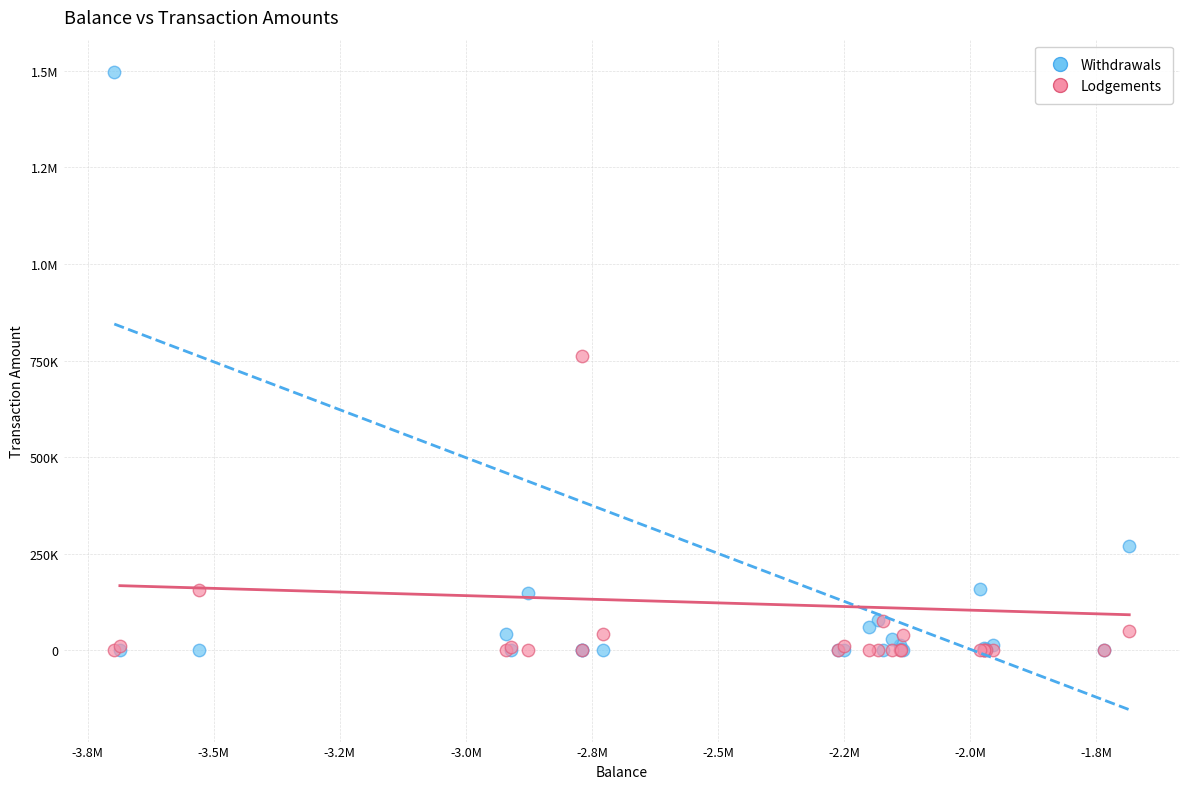

What are all the series names shown in the legend?

Withdrawals, Lodgements